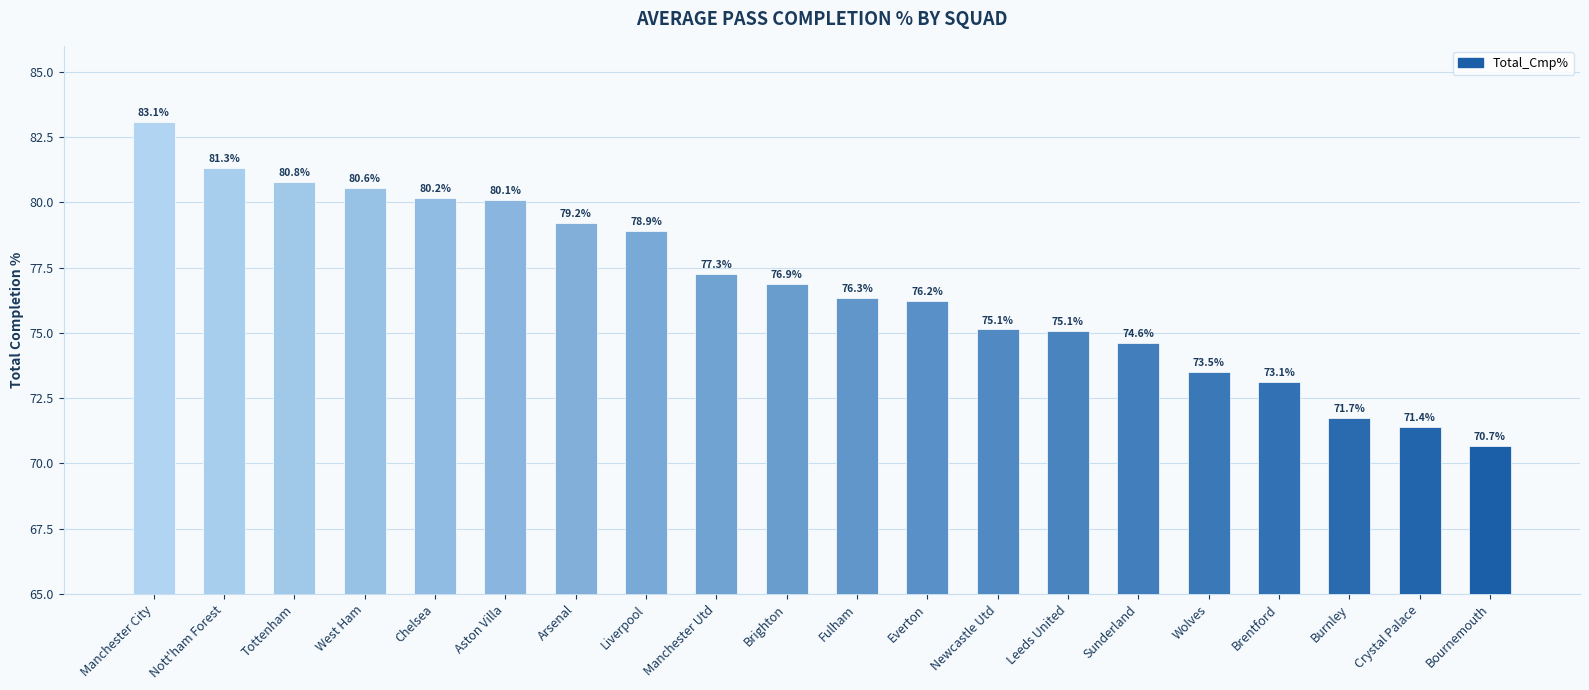

What is the label of the 9th bar from the left?

Manchester Utd